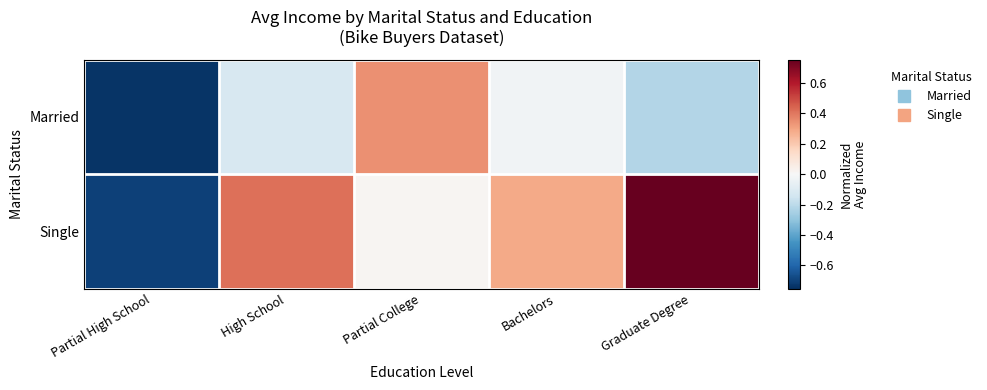

Rank the series at Partial High School from lowest to highest value.

Married, Single